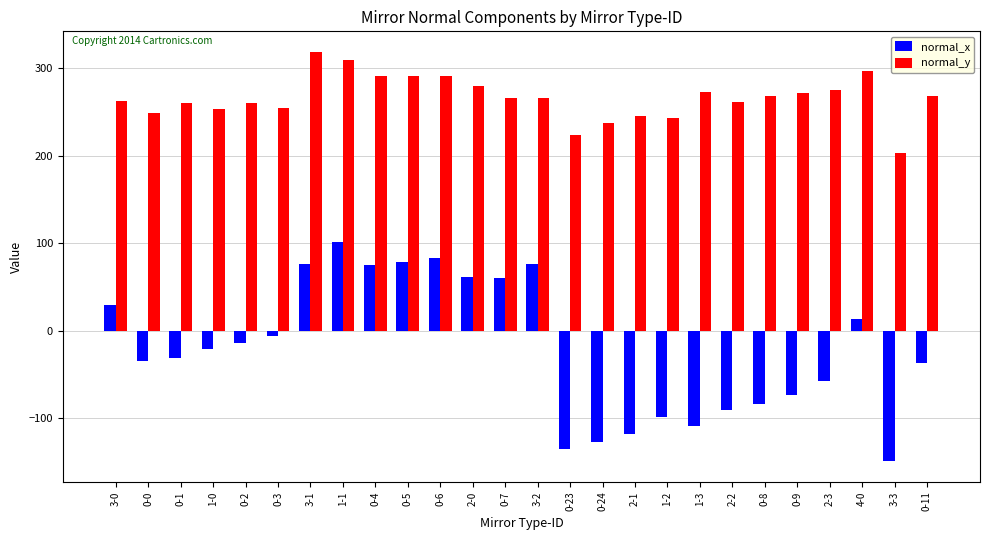

What is the difference between the second highest and second lowest values in the normal_x series?

218.8